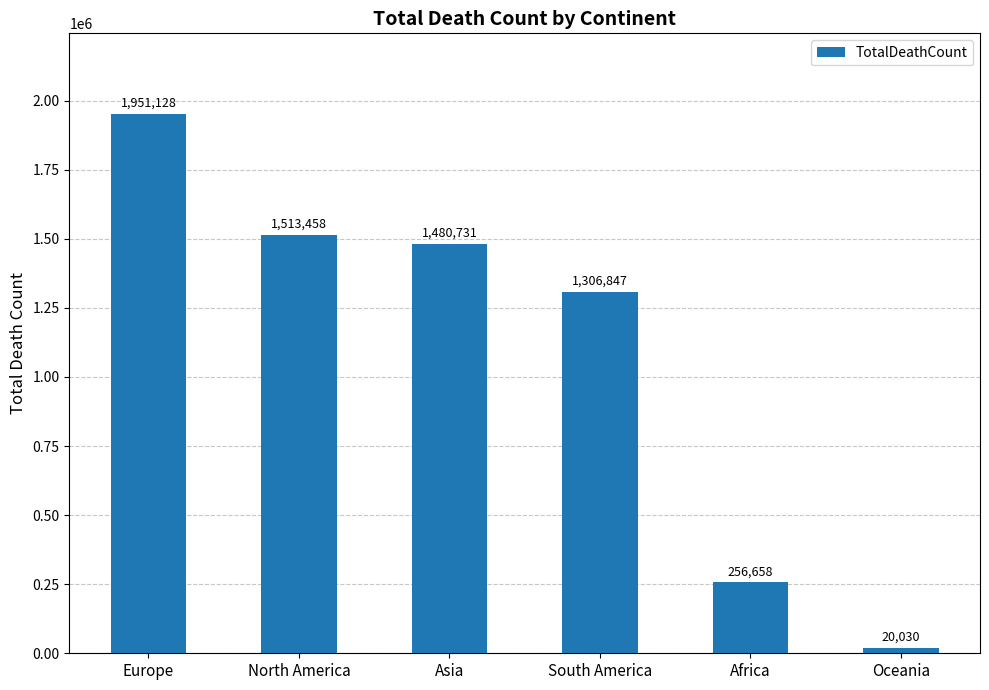

List the labels in order of value, largest first.

Europe, North America, Asia, South America, Africa, Oceania